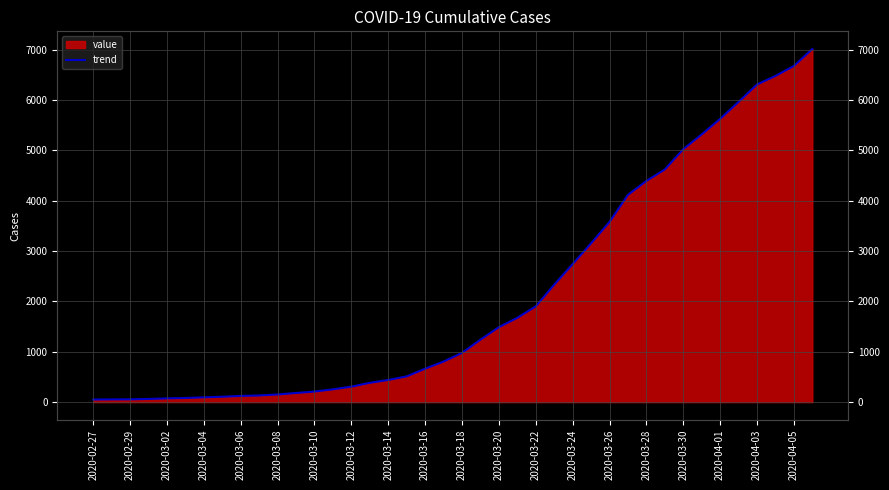

What is the smallest value displayed?

51